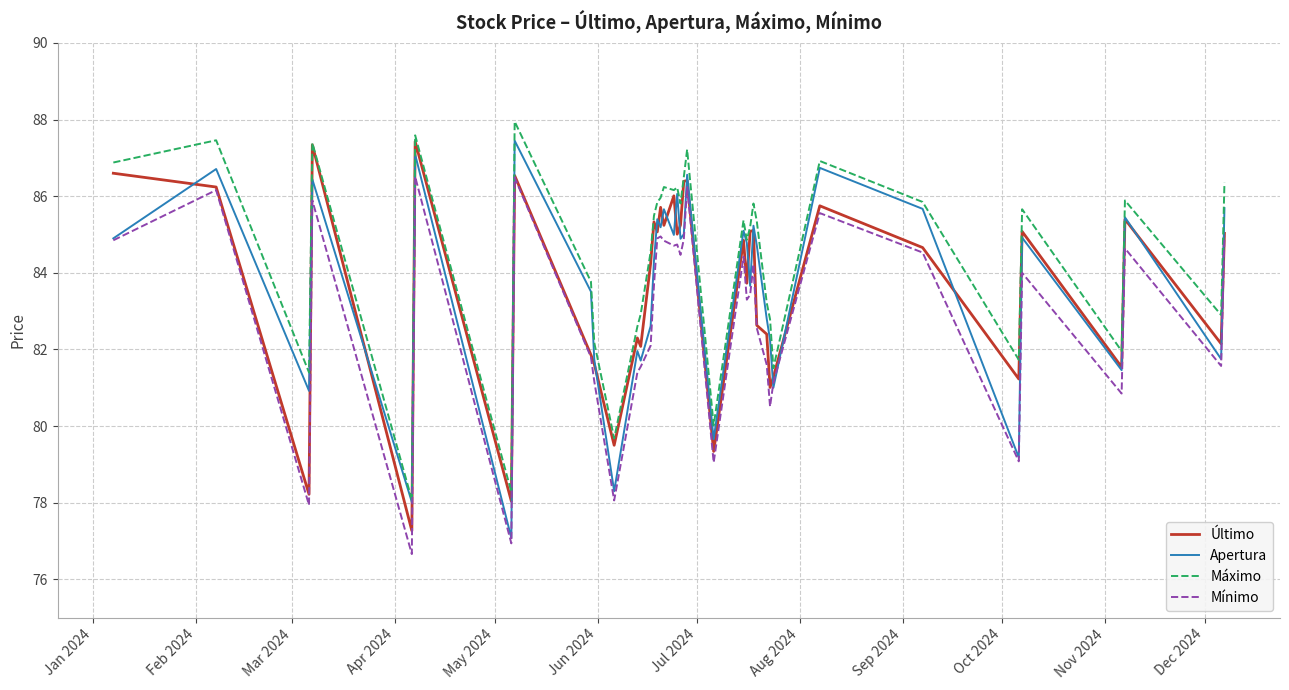

What is the greatest value displayed?

88.0